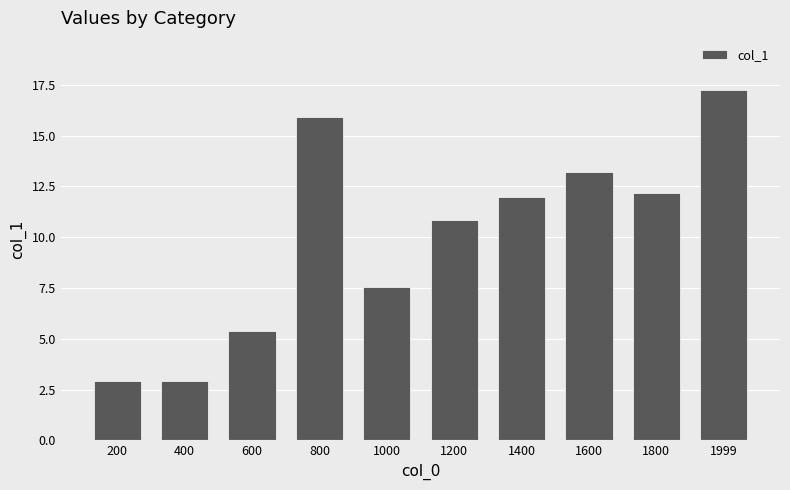

How many distinct data groups are displayed?

1